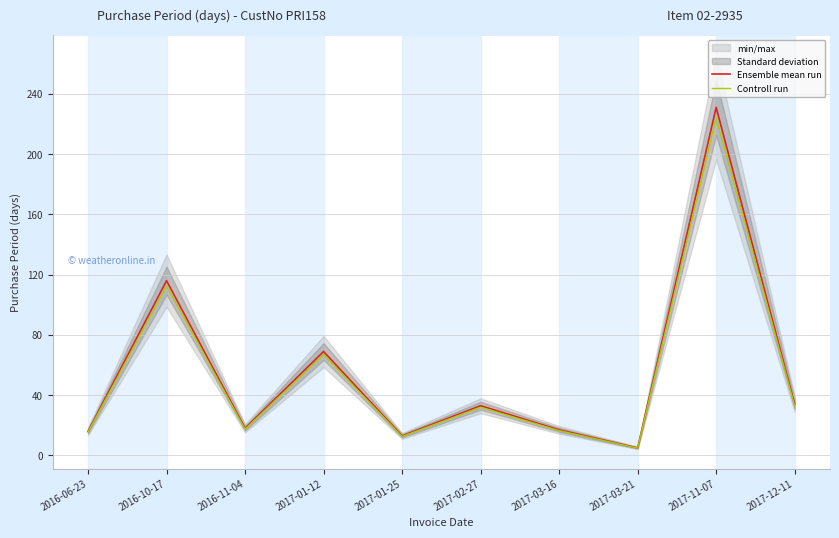

Where is the first local minimum for Controll run?

2016-11-04